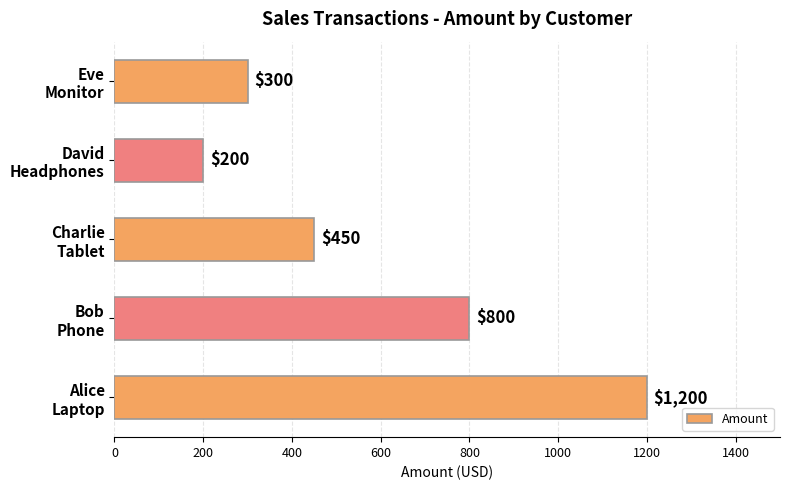

What is the difference between the maximum and second lowest values?

900